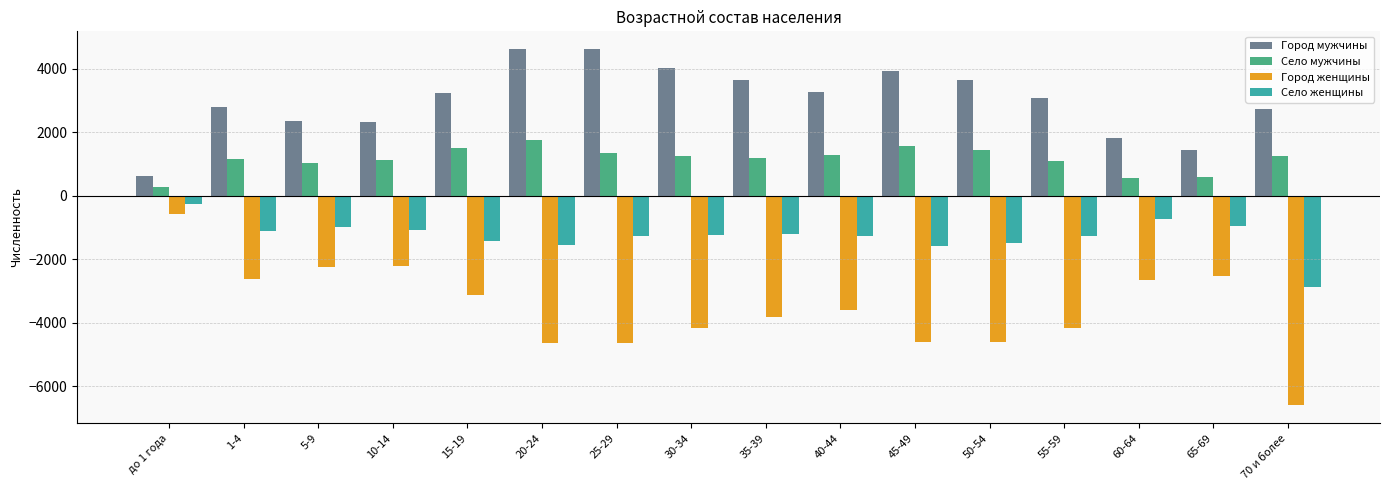

Rank the series by their maximum value, from lowest to highest.

Город женщины, Село женщины, Село мужчины, Город мужчины